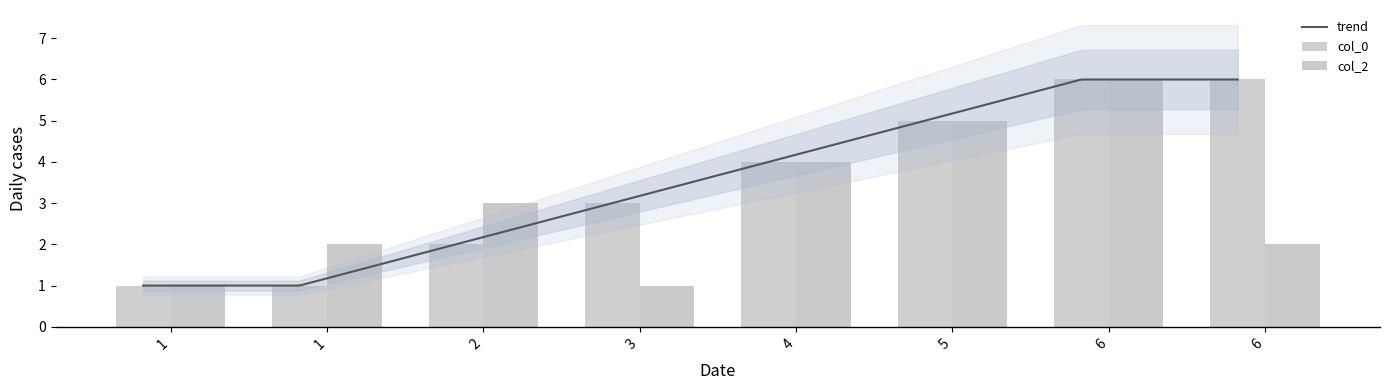

How many data points does each series have?

8